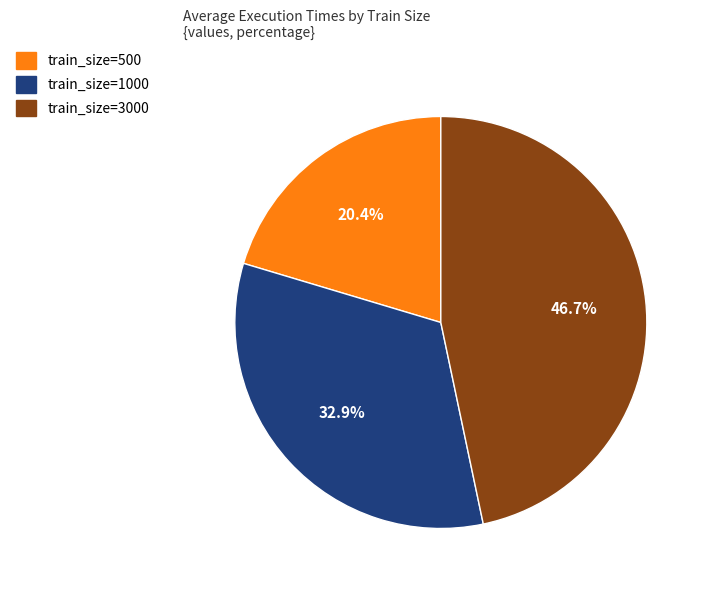

How many segments does this pie chart have?

3